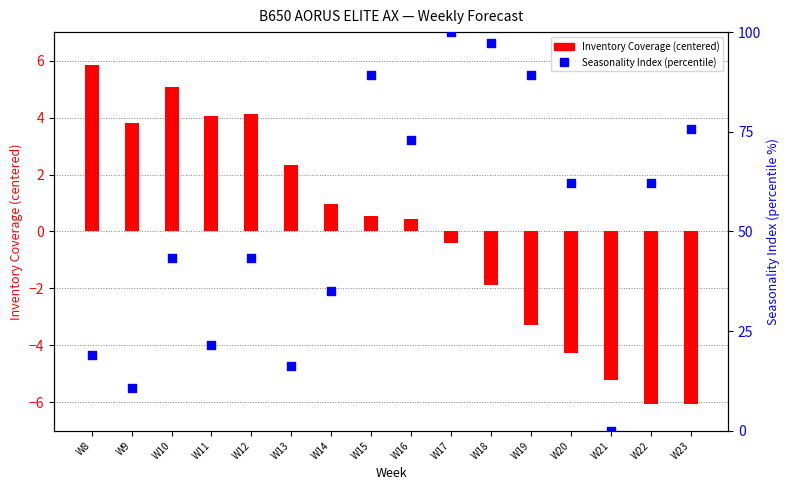

At which category is the sum across all series the highest?

W17